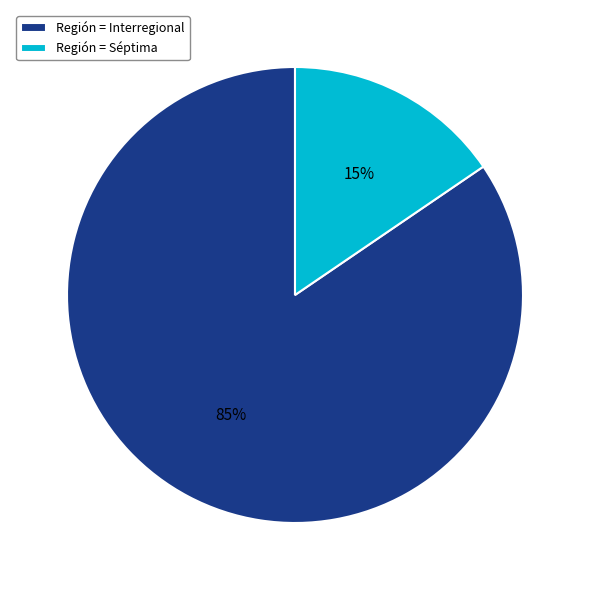

Combined, do Región = Interregional and Región = Séptima account for over 50%?

Yes